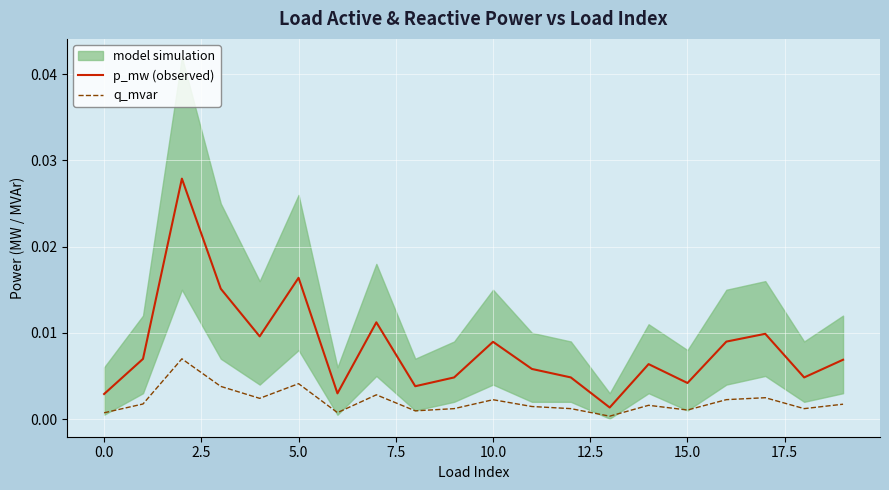

True or false: p_mw (observed) and q_mvar cross at least once.

False